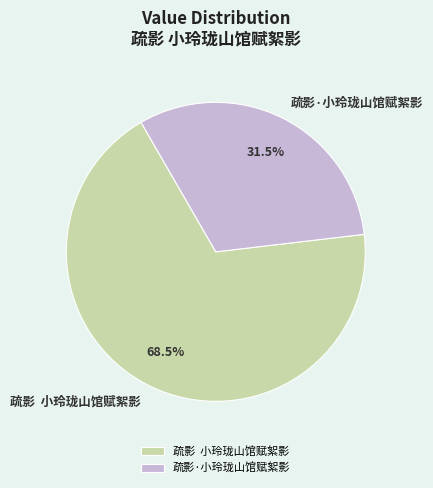

To the nearest percent, what is the average slice percentage?

50%